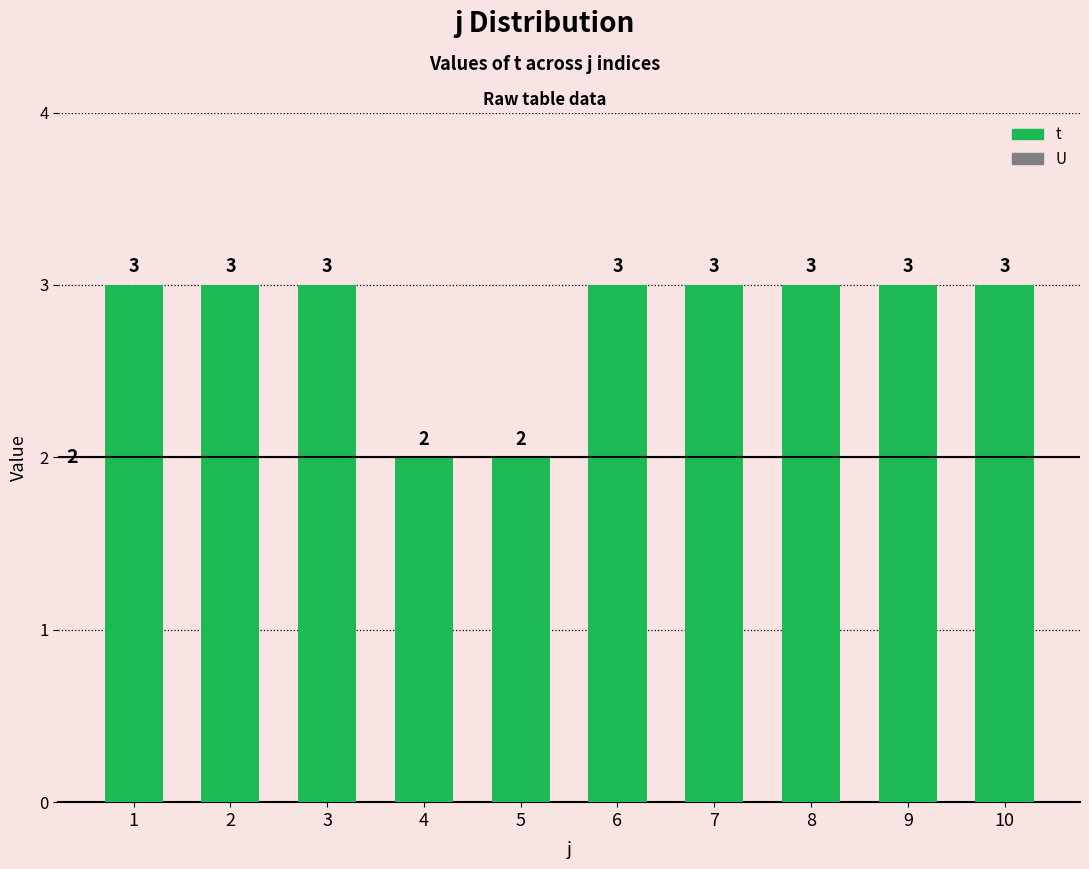

Reading left to right, list all the values displayed in this chart.

1=3	2=3	3=3	4=2	5=2	6=3	7=3	8=3	9=3	10=3